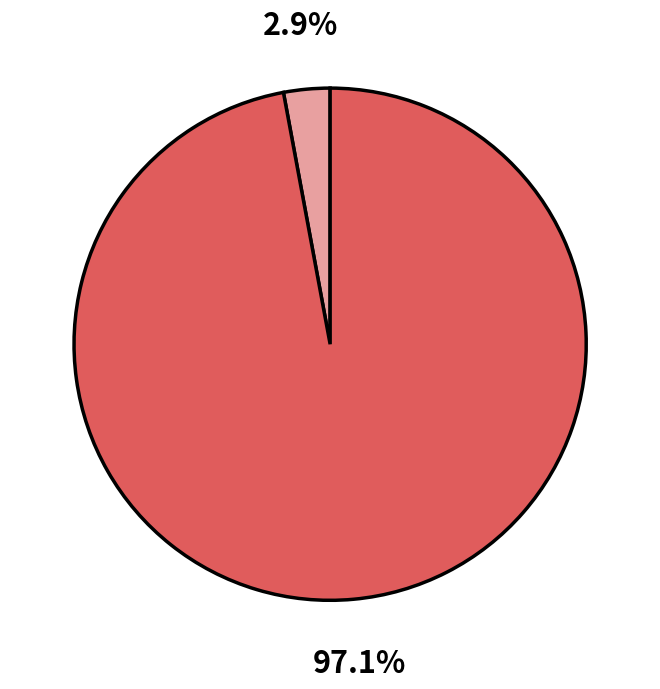

Does any single category account for the majority?

Yes